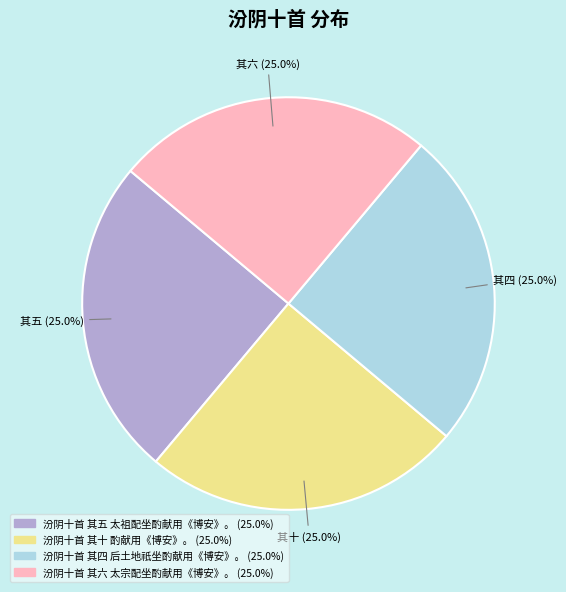

True or false: 汾阴十首 其六 太宗配坐酌献用《博安》。 accounts for 16% of the total.

False